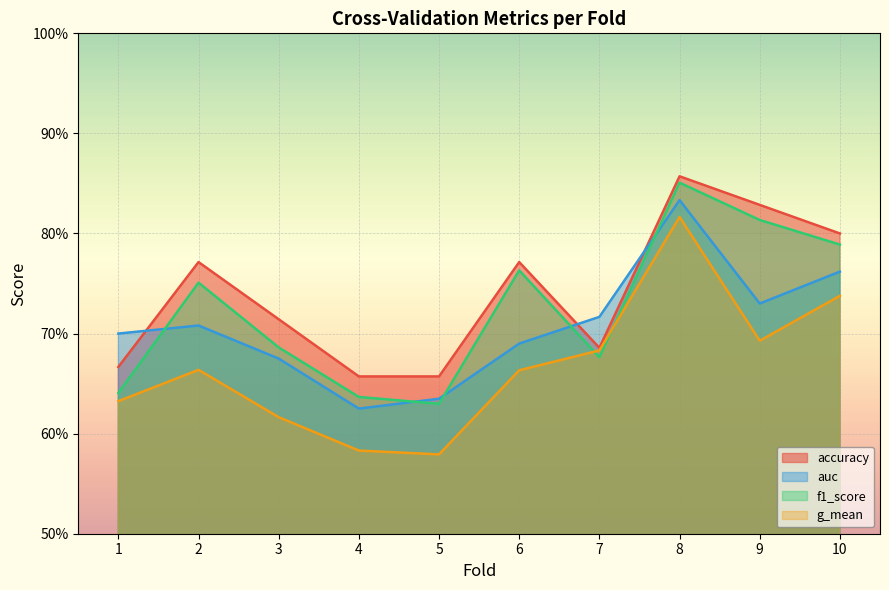

Which has a higher value, 4 or 8?

8